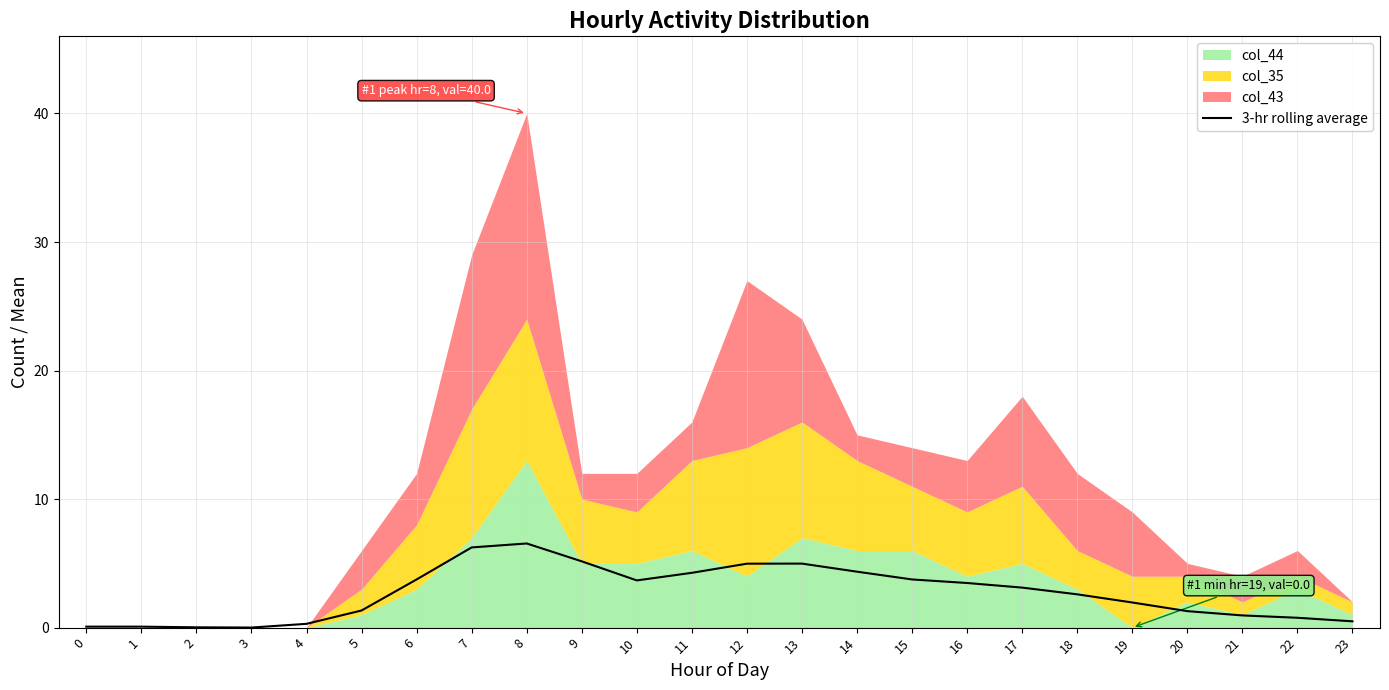

True or false: the data shows 1.0 at 19.

False